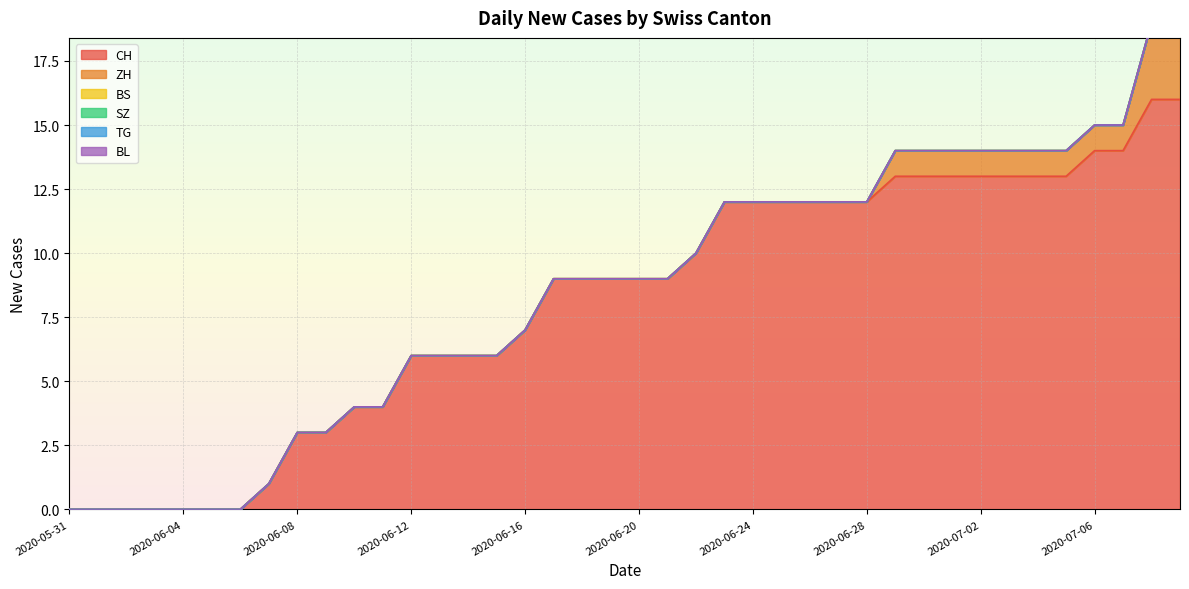

List the labels in order of CH value, largest first.

2020-07-08, 2020-07-09, 2020-07-06, 2020-07-07, 2020-06-29, 2020-06-30, 2020-07-01, 2020-07-02, 2020-07-03, 2020-07-04, 2020-07-05, 2020-06-23, 2020-06-24, 2020-06-25, 2020-06-26, 2020-06-27, 2020-06-28, 2020-06-22, 2020-06-17, 2020-06-18, 2020-06-19, 2020-06-20, 2020-06-21, 2020-06-16, 2020-06-12, 2020-06-13, 2020-06-14, 2020-06-15, 2020-06-10, 2020-06-11, 2020-06-08, 2020-06-09, 2020-06-07, 2020-05-31, 2020-06-01, 2020-06-02, 2020-06-03, 2020-06-04, 2020-06-05, 2020-06-06